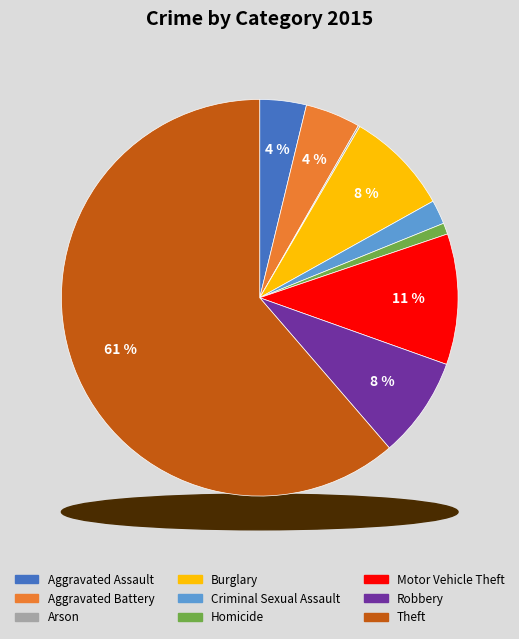

How many segments does this pie chart have?

9